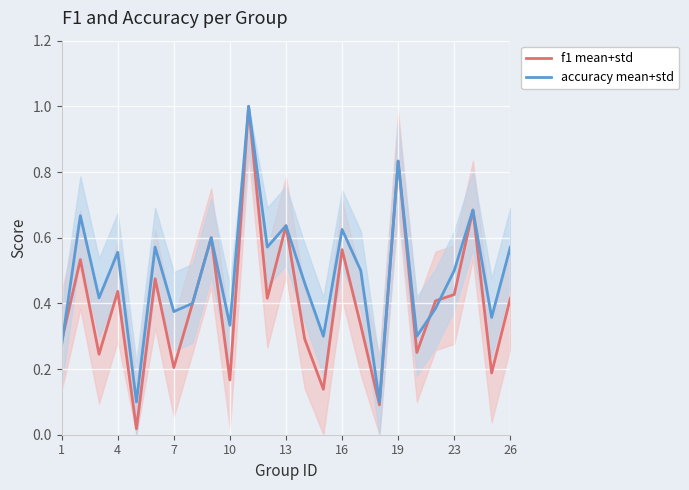

What is the highest value of the f1 mean+std series?

1.0